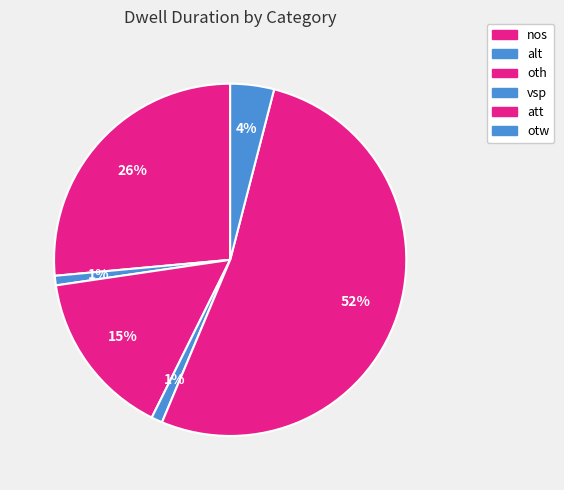

To the nearest percent, what is the combined percentage of oth and vsp?

16%